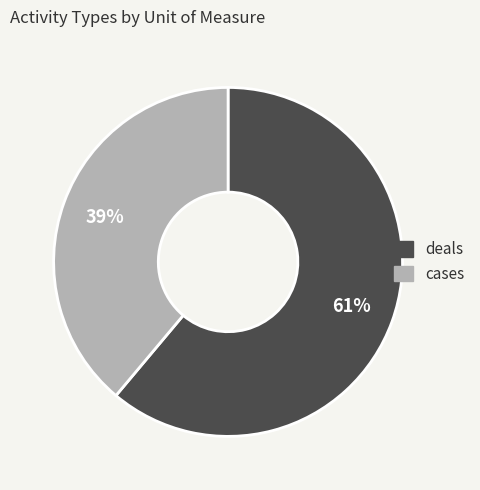

To the nearest percent, what portion does deals represent?

61%